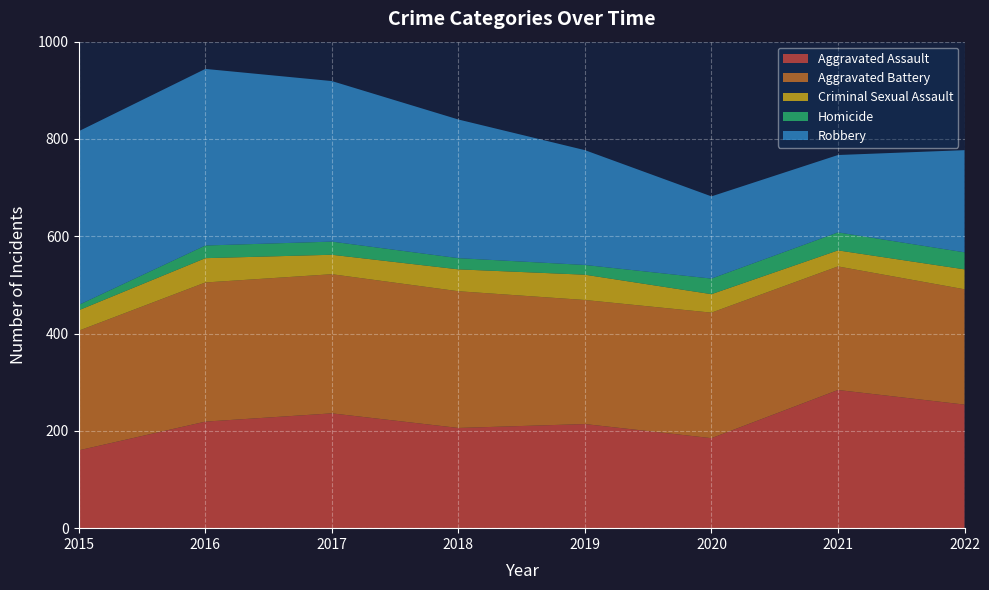

Reading left to right, list all the values displayed in this chart.

Aggravated Assault: 2015=160	2016=219	2017=236	2018=206	2019=214	2020=185	2021=284	2022=254
Aggravated Battery: 2015=246	2016=286	2017=286	2018=281	2019=255	2020=258	2021=254	2022=237
Criminal Sexual Assault: 2015=42	2016=50	2017=40	2018=45	2019=52	2020=38	2021=33	2022=41
Homicide: 2015=11	2016=26	2017=27	2018=23	2019=20	2020=32	2021=37	2022=35
Robbery: 2015=357	2016=363	2017=330	2018=285	2019=236	2020=169	2021=159	2022=210